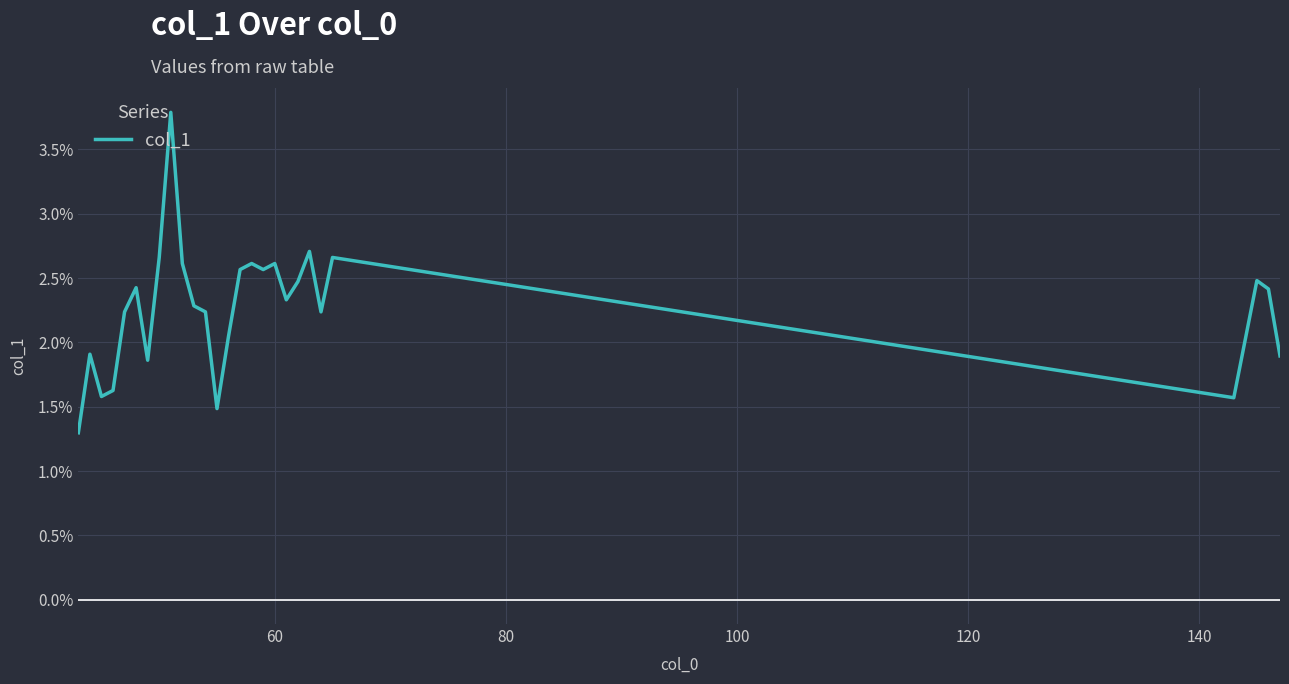

Does the chart display data point markers on the line(s)?

No